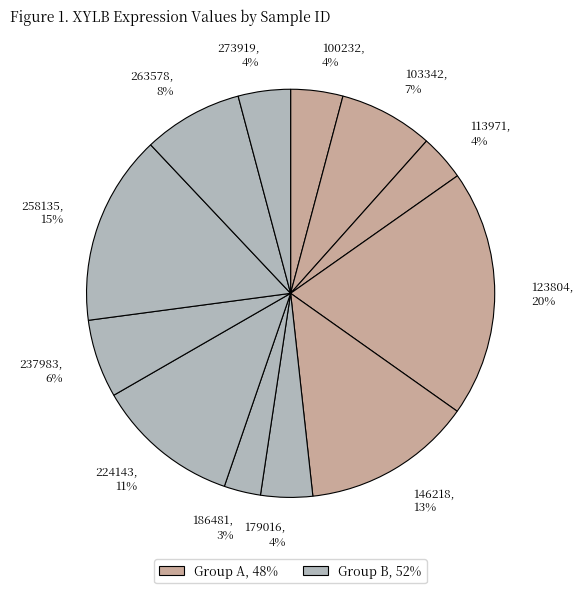

What percentage is the 113971 slice, to the nearest percent?

4%